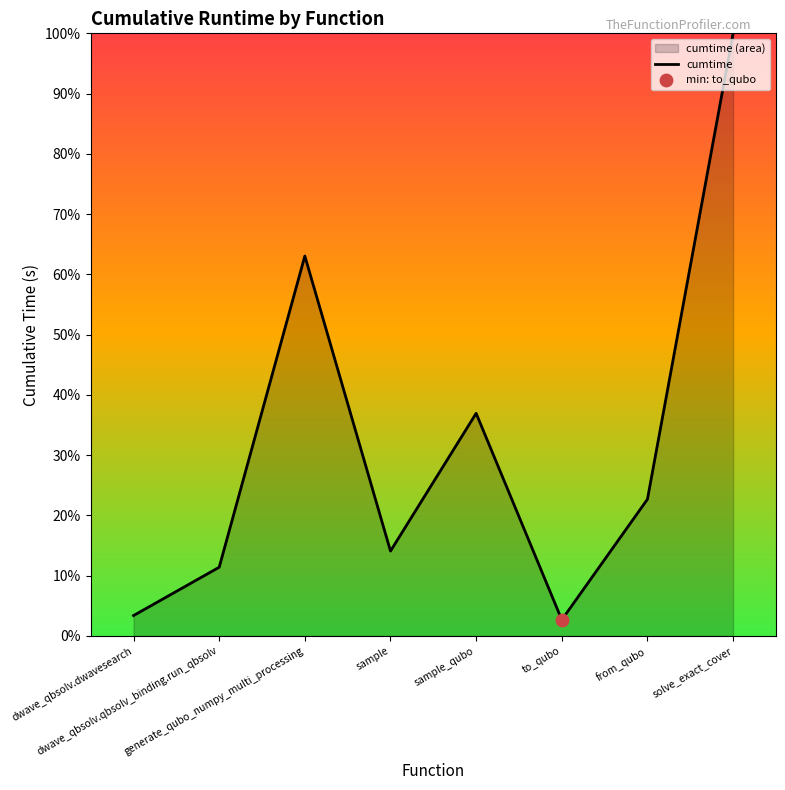

Between to_qubo and from_qubo, which is larger?

from_qubo